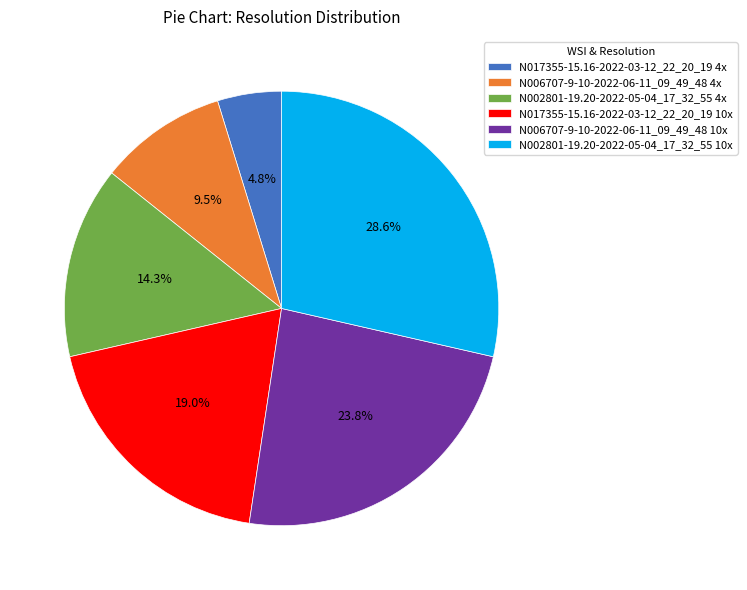

How many segments does this pie chart have?

6